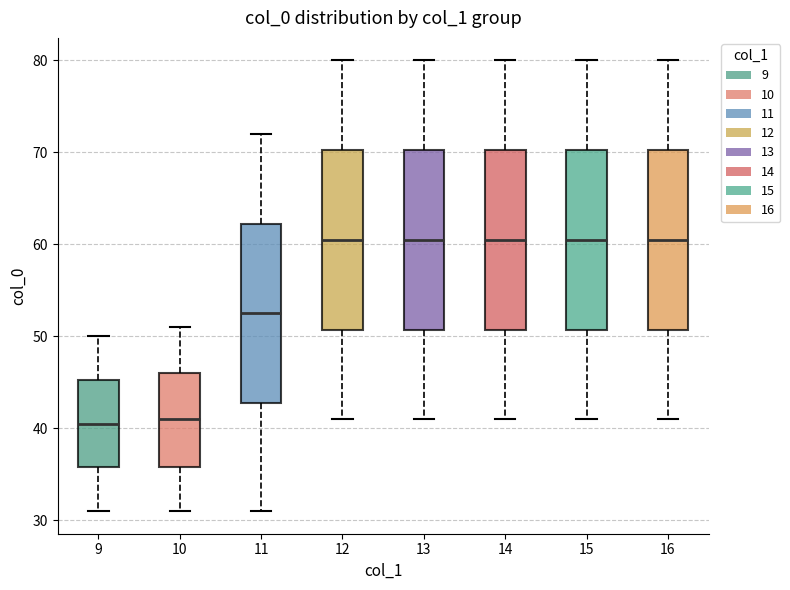

Reading left to right, transcribe this box plot: for each box, give where its median line is, the range the box spans, and where its two whiskers end, as read against the y-axis. The values are not printed on the chart, so give them approximately, as read against the axis.

9: median 41, box 36 to 45, whiskers 31 to 50
10: median 41, box 36 to 46, whiskers 31 to 51
11: median 53, box 43 to 62, whiskers 31 to 72
12: median 61, box 51 to 70, whiskers 41 to 80
13: median 61, box 51 to 70, whiskers 41 to 80
14: median 61, box 51 to 70, whiskers 41 to 80
15: median 61, box 51 to 70, whiskers 41 to 80
16: median 61, box 51 to 70, whiskers 41 to 80